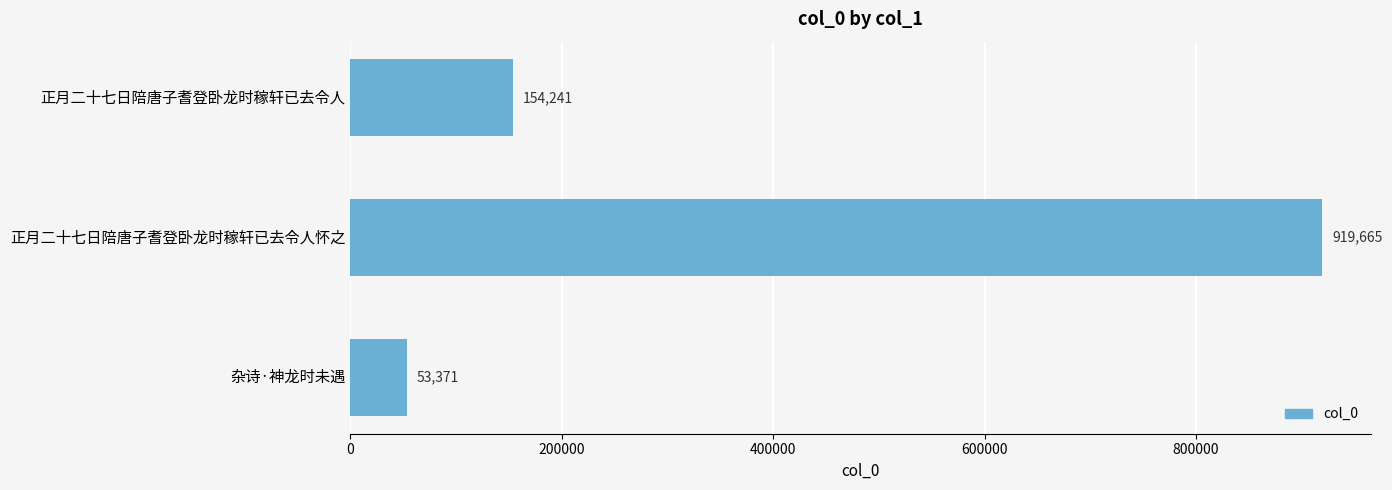

Does the chart contain stacked bars?

No